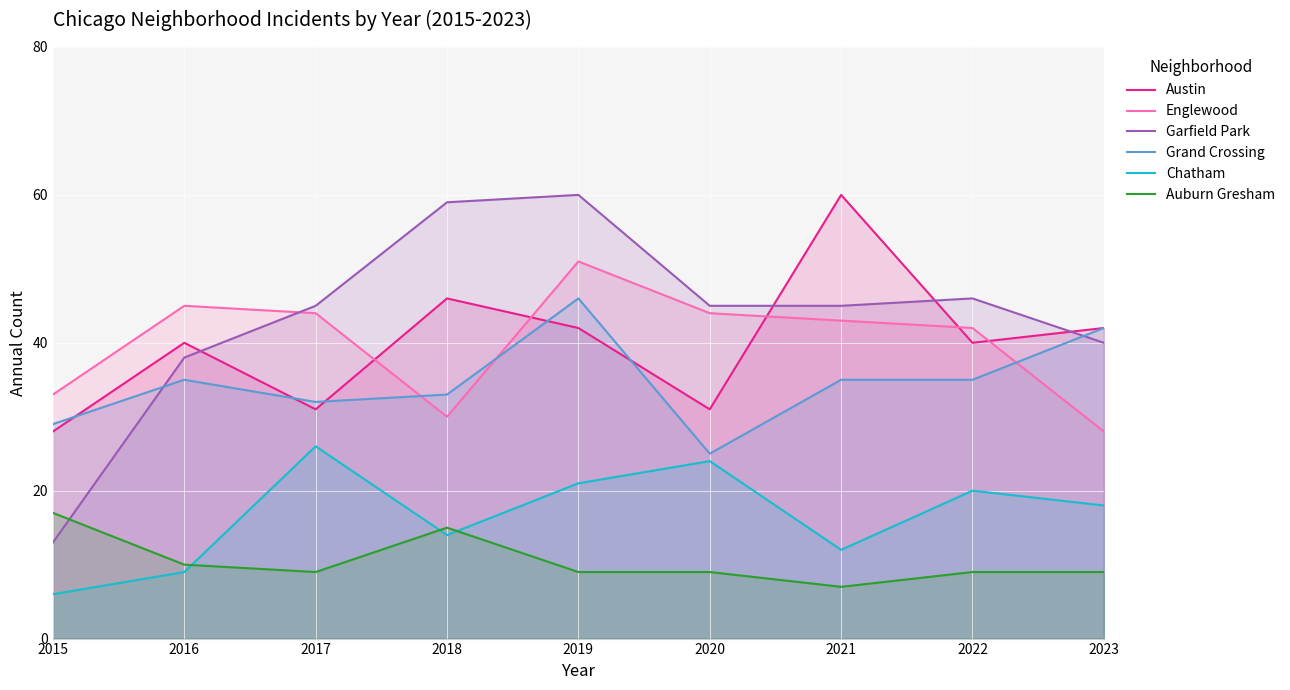

Rank the categories by Garfield Park value from lowest to highest.

2015, 2016, 2023, 2017, 2020, 2021, 2022, 2018, 2019